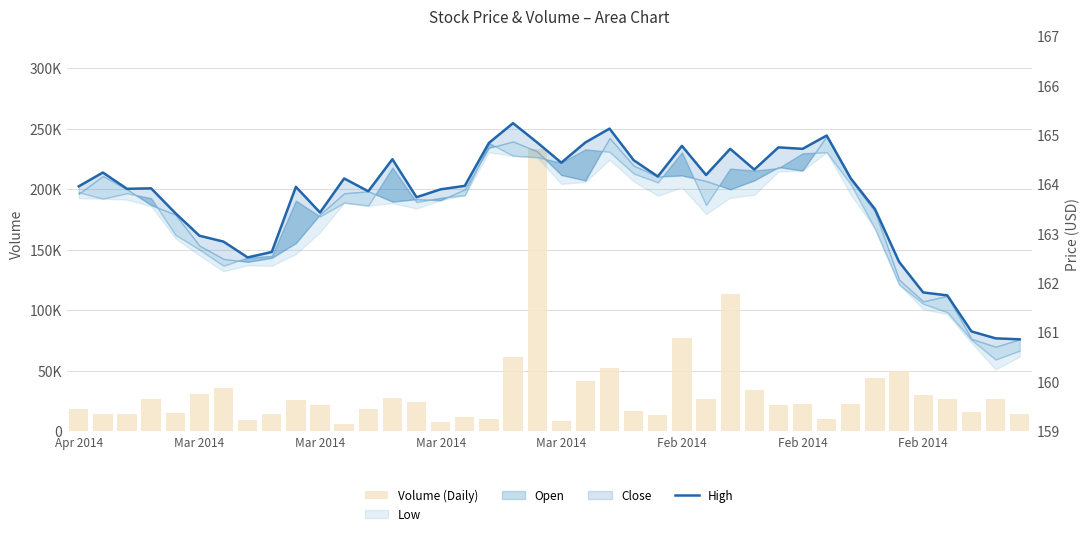

Count the number of categories in the chart.

40